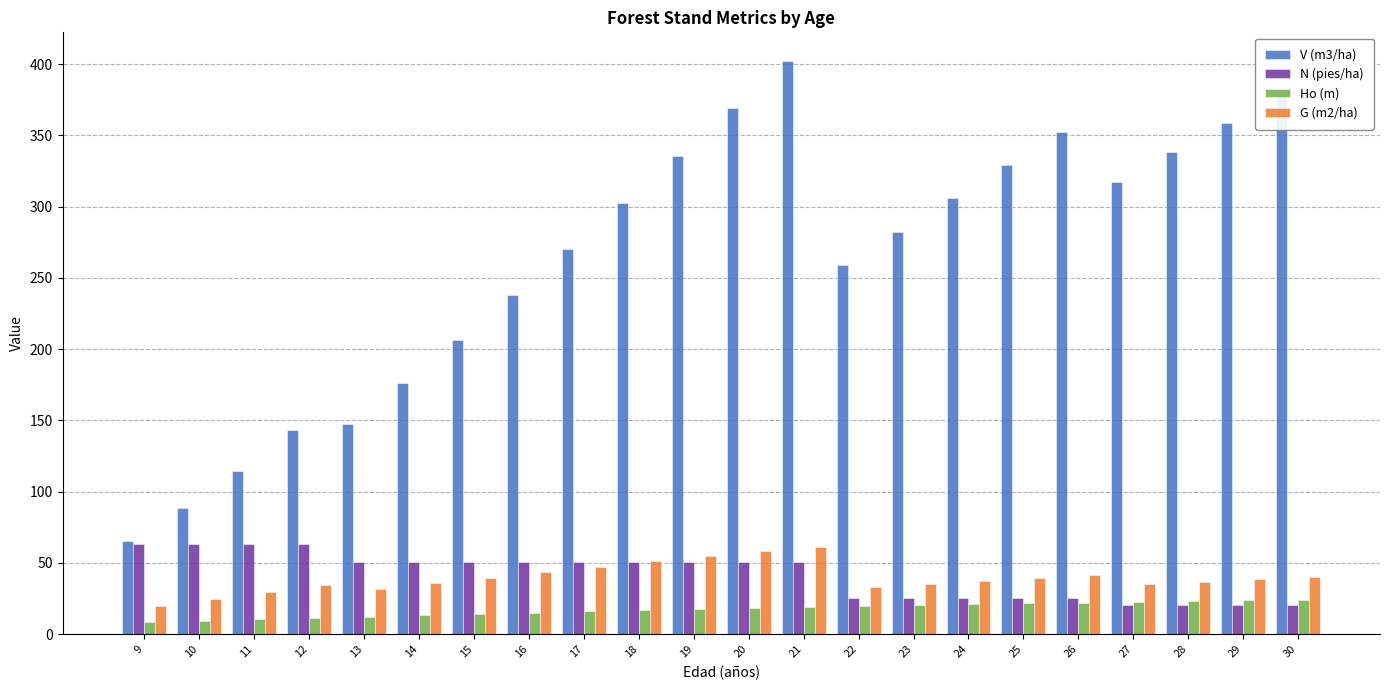

At which label does V (m3/ha) reach its minimum?

9